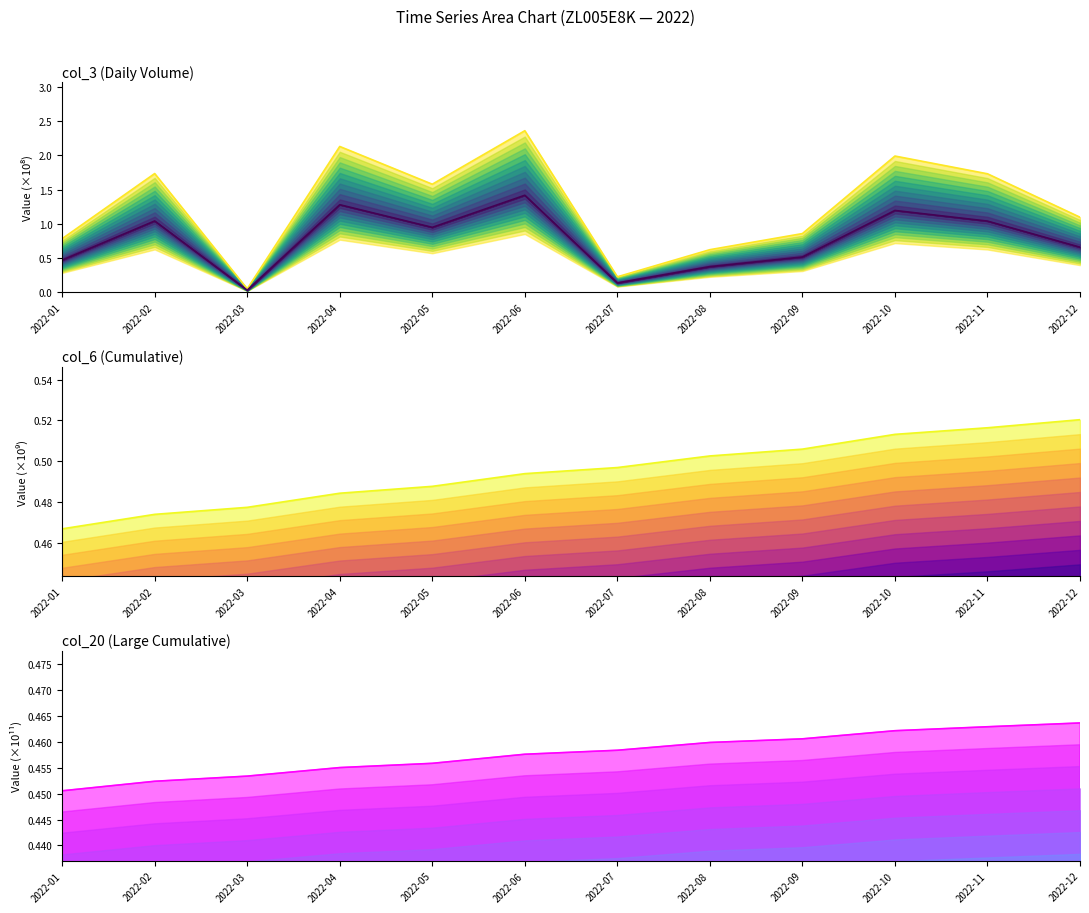

In col_3 top, how many points are higher than both neighbors (excluding endpoints)?

4